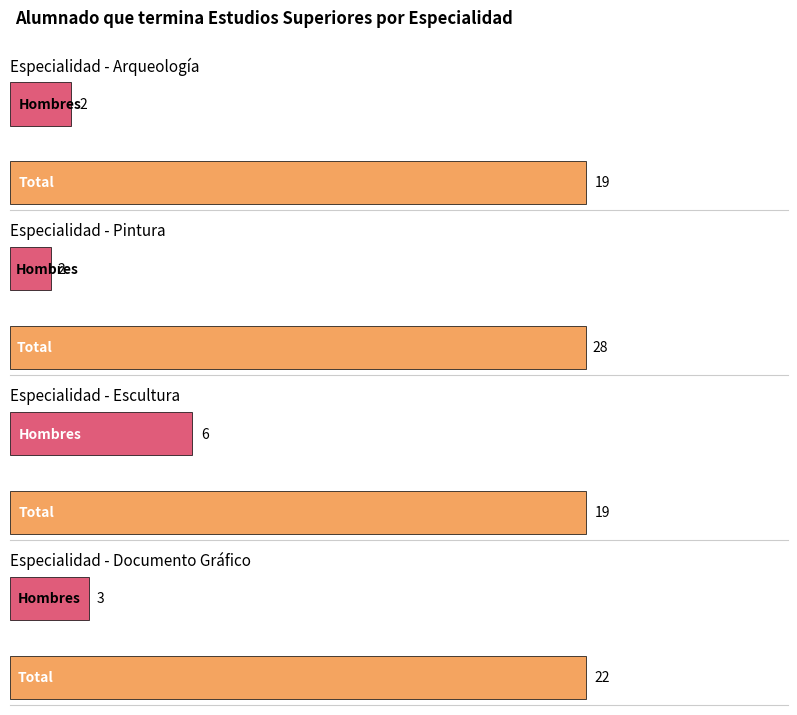

What is the label of the 2nd bar from the left?

Hombres